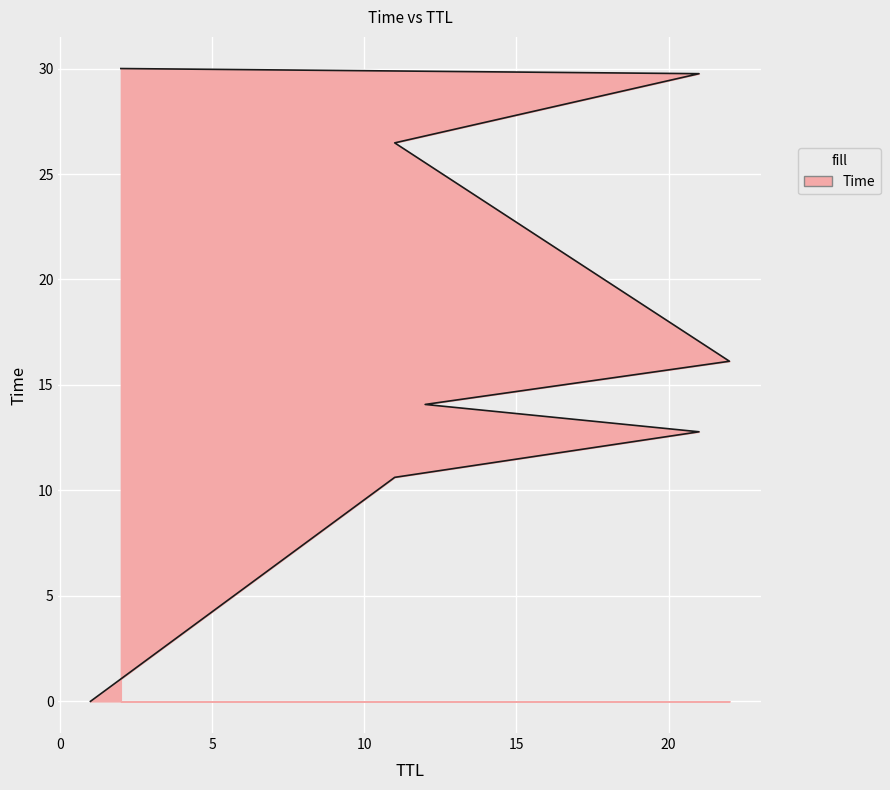

Does the chart display data point markers on the line(s)?

No